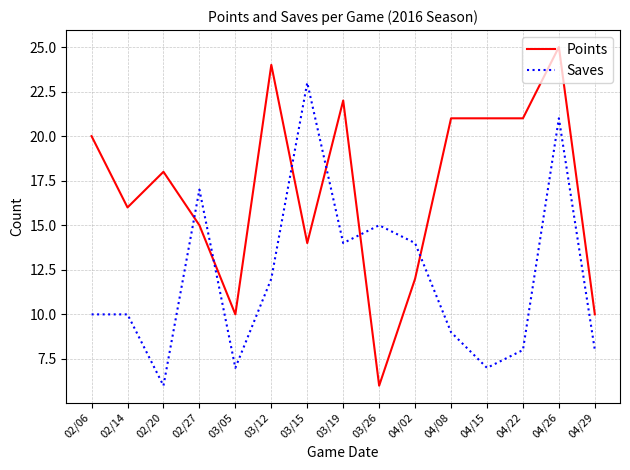

What is the smallest value displayed?

6